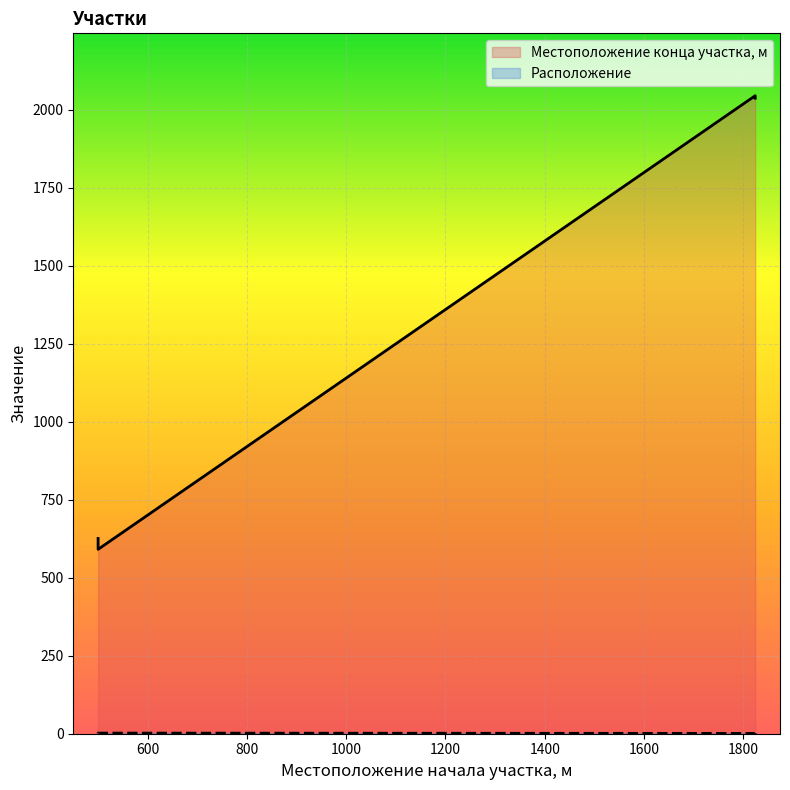

The value of Местоположение конца участка, м at 500 is 906. True or false?

False